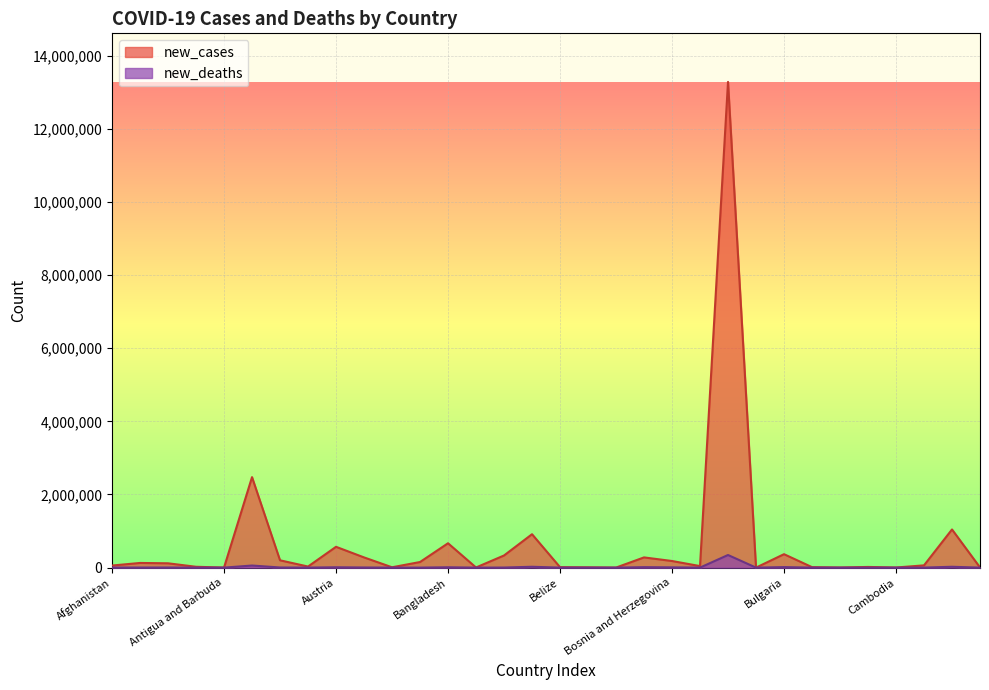

How many data points in new_deaths are less than 919?

16